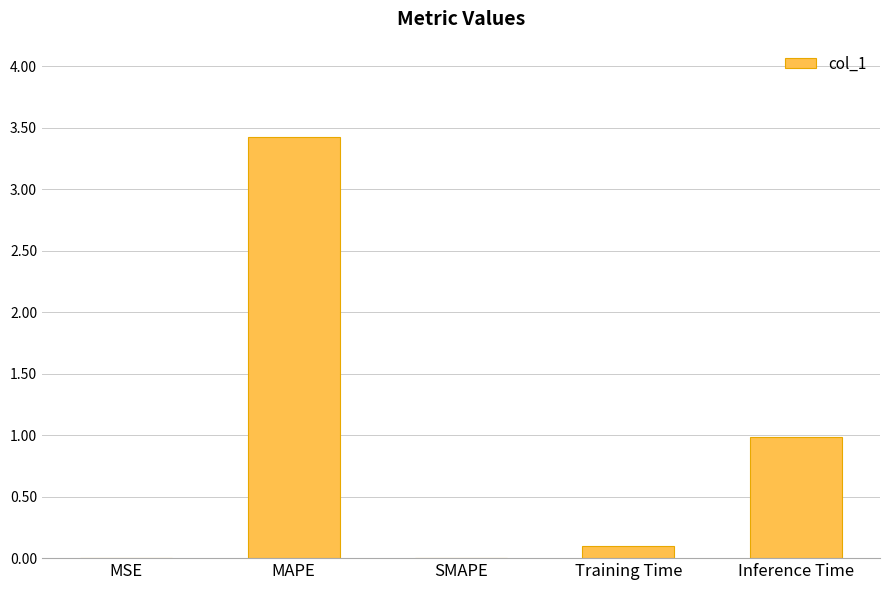

What is the maximum value shown in the chart?

3.4